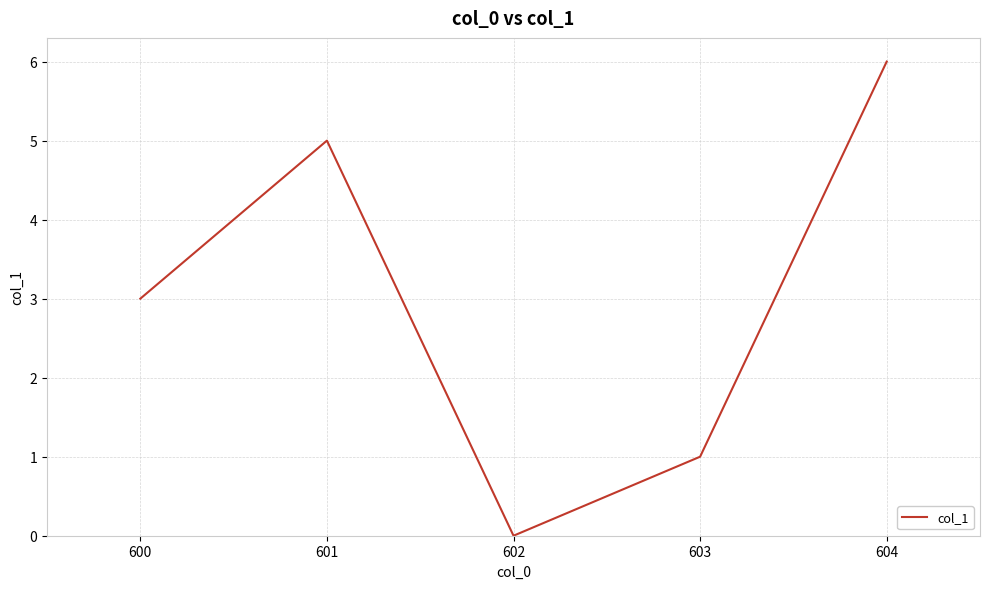

What is the difference between the maximum and minimum values?

6